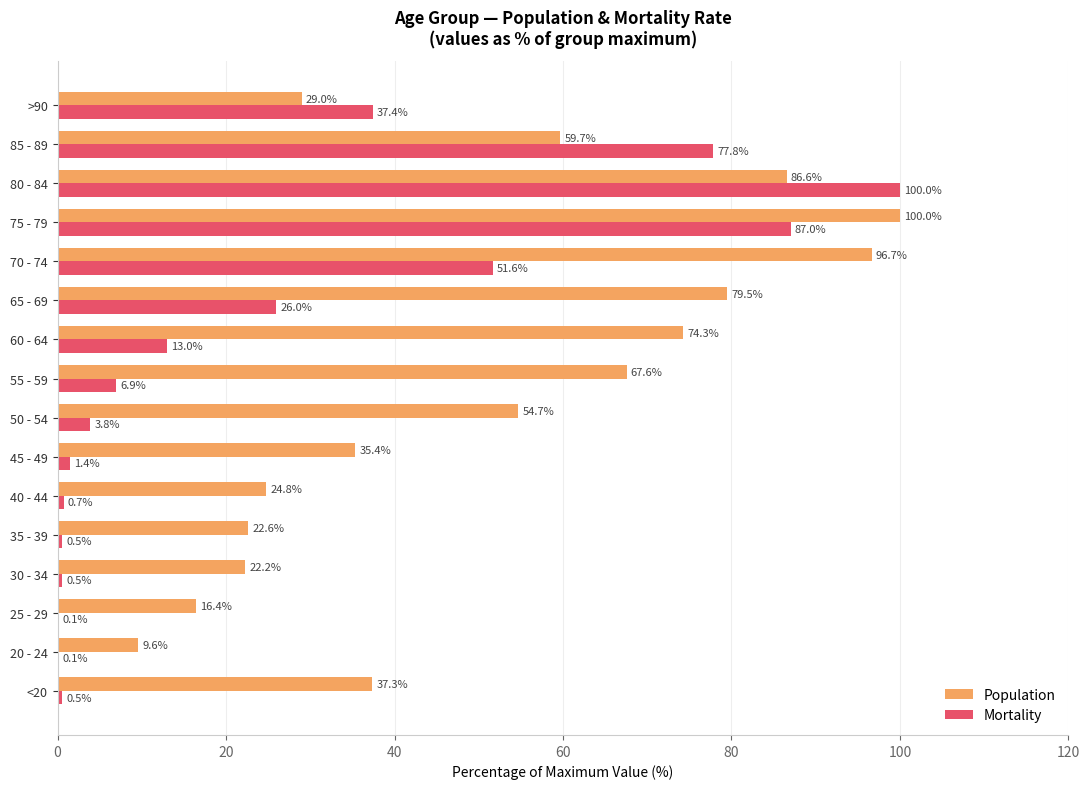

Where is Population nearest to the value 54?

50 - 54